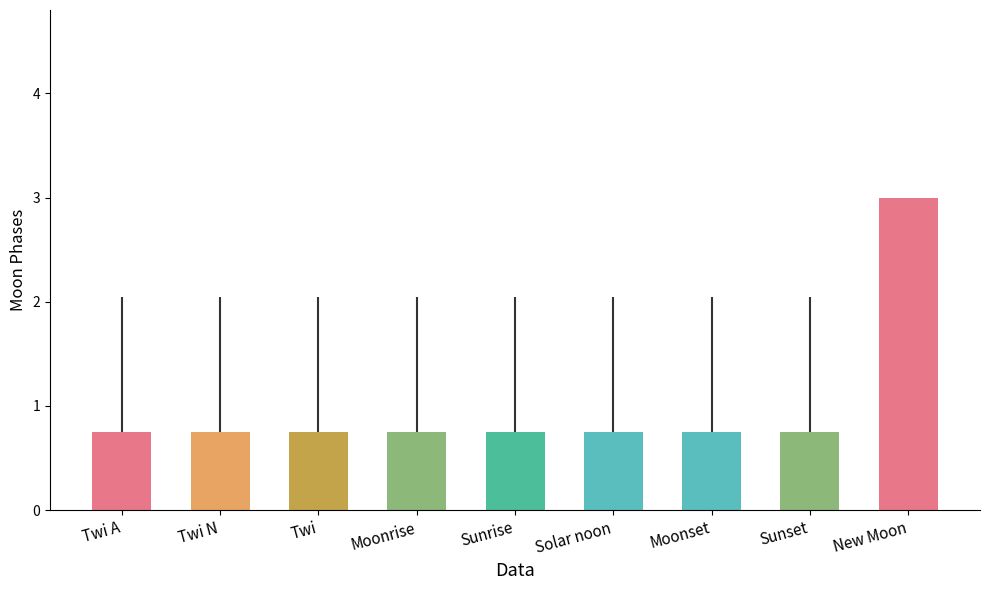

Count the values in the range 0 to 1.

8